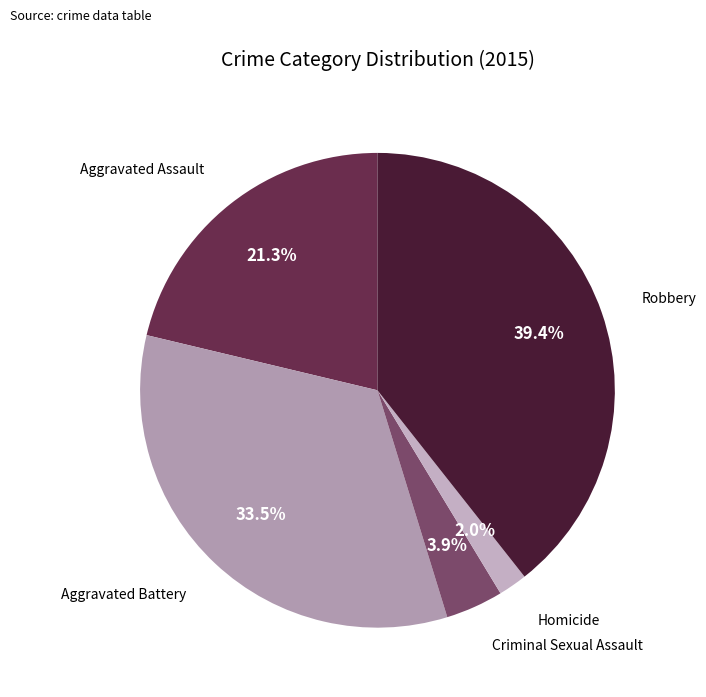

To the nearest percent, what is the difference between the Aggravated Assault and Robbery slice percentages?

18%